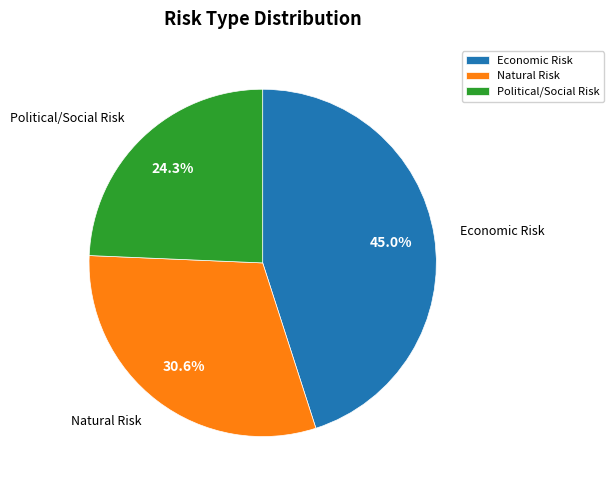

Approximately how many times larger is the value at Political/Social Risk compared to Natural Risk?

0.8